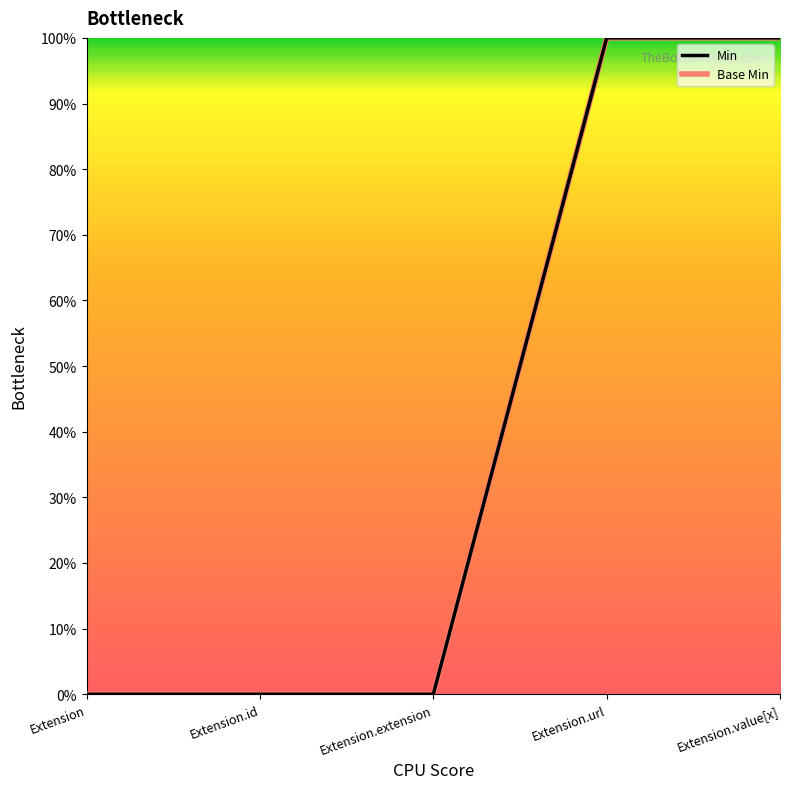

Reading right to left, extract all data points from this chart.

Min: 1	1	0	0	0
Base Min: 1	1	0	0	0